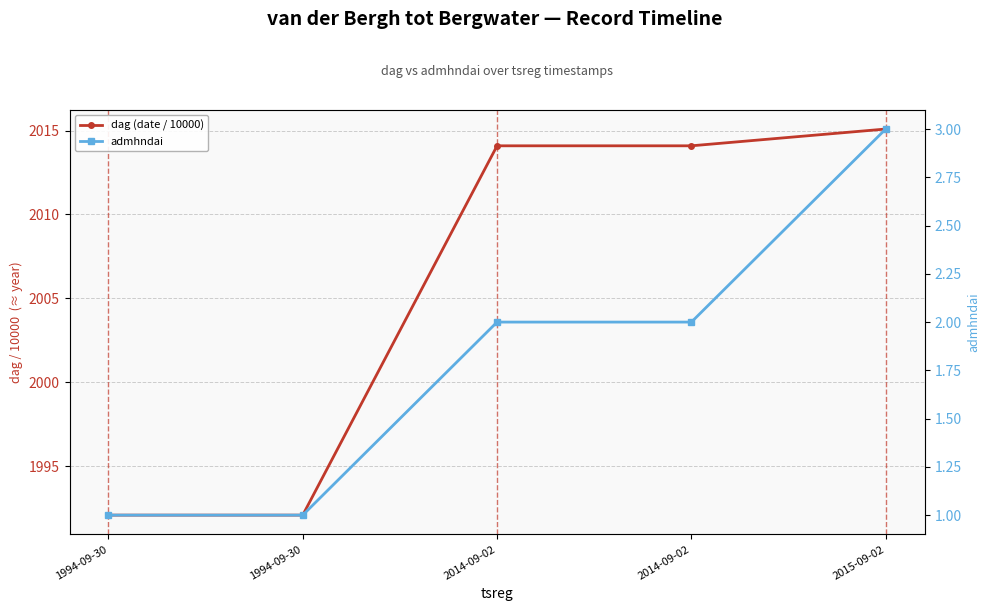

True or false: dag (date / 10000) has more than 0 interior local peaks.

False